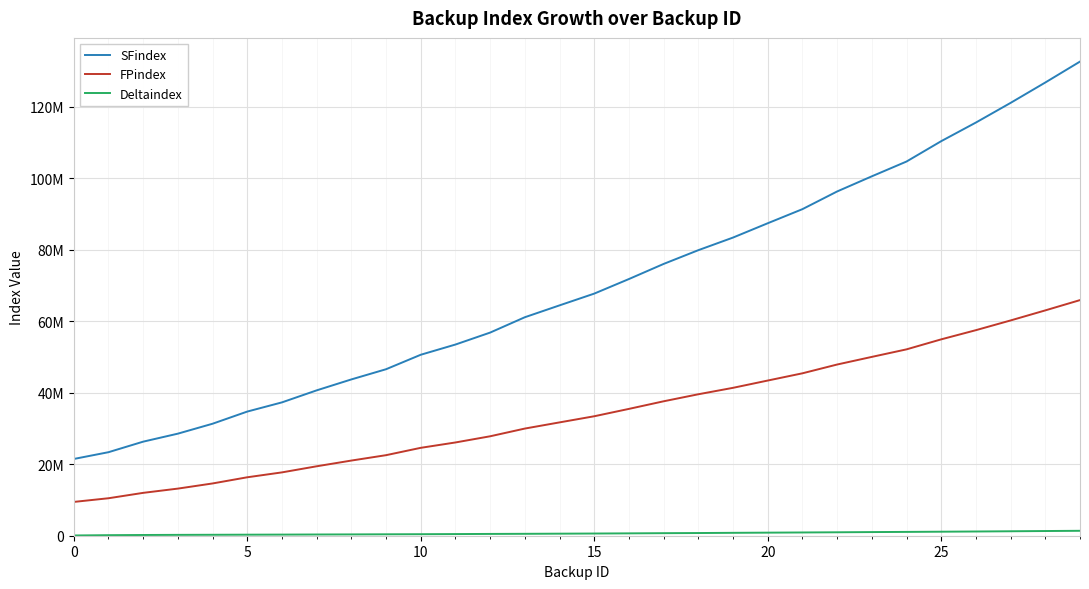

Does the chart display data point markers on the line(s)?

No